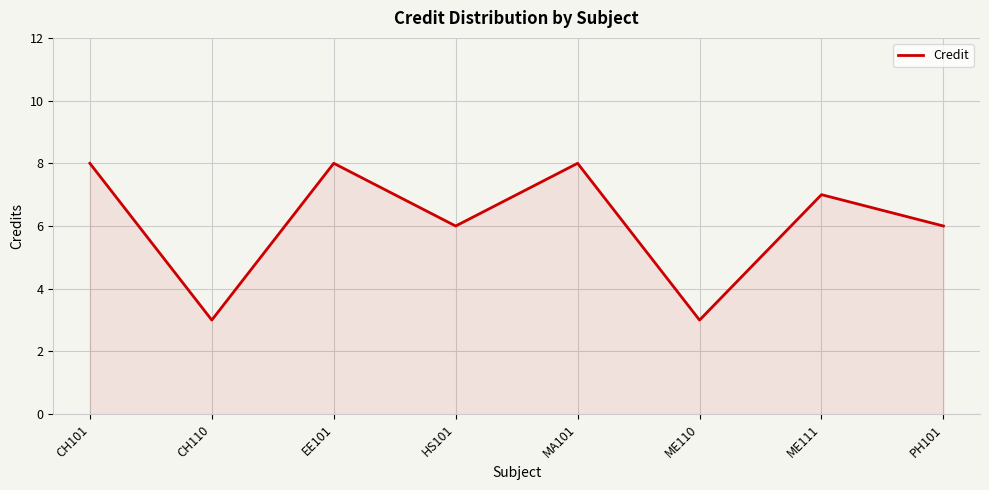

How many values are between 6 and 8?

6